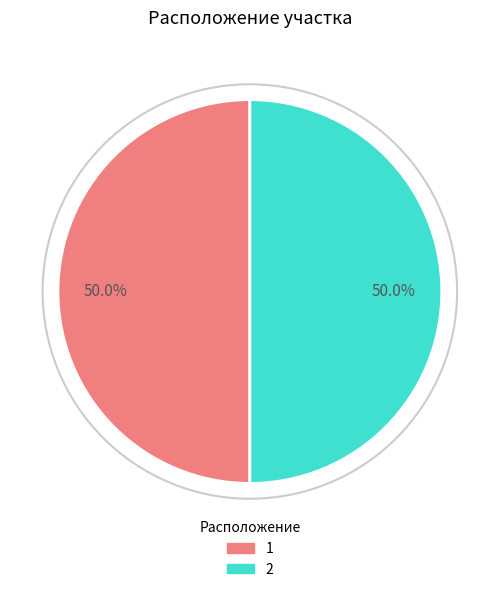

Combined, what portion of the pie is 1 and 2?

100.0%